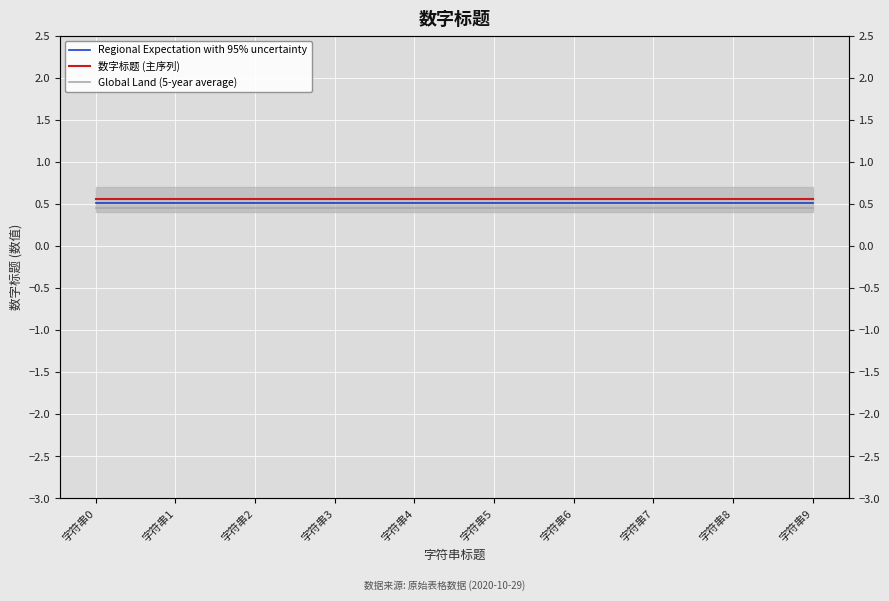

Does the chart display data point markers on the line(s)?

No